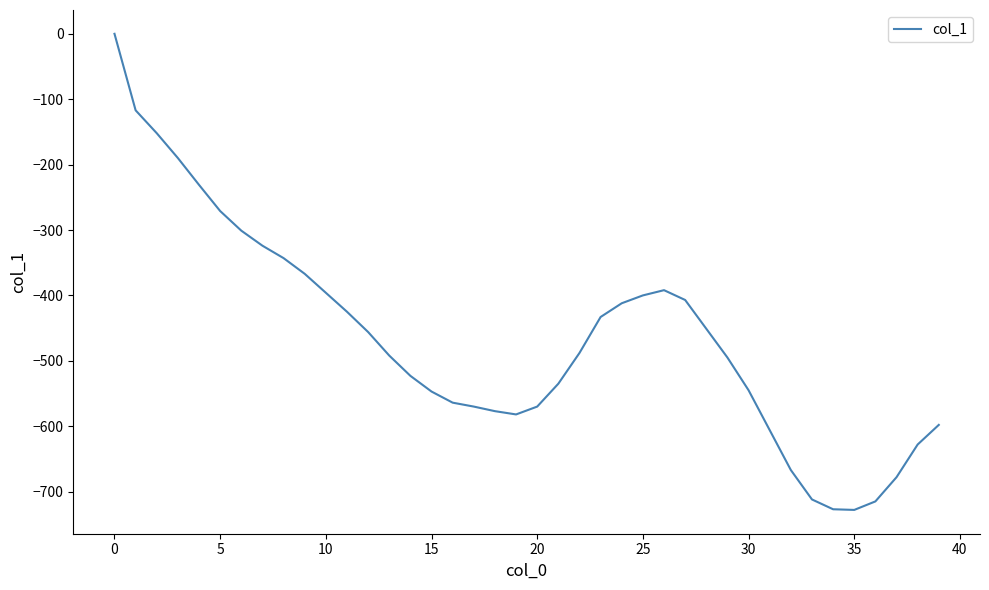

What is the difference between the maximum and minimum values?

728